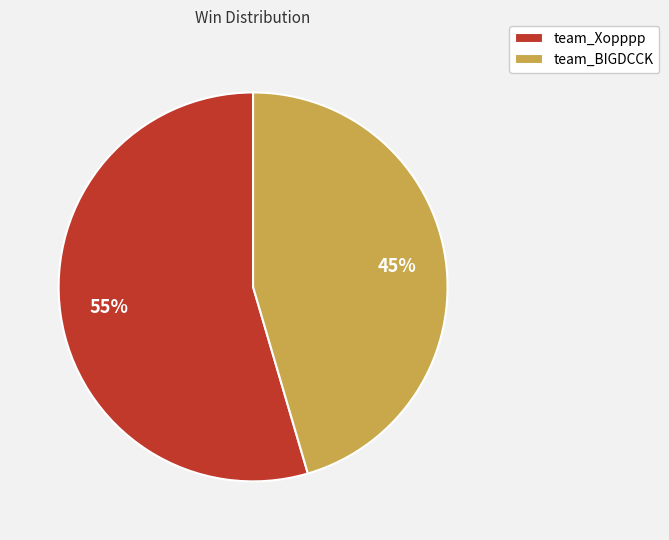

Is the sum of team_Xopppp and team_BIGDCCK greater than half?

Yes